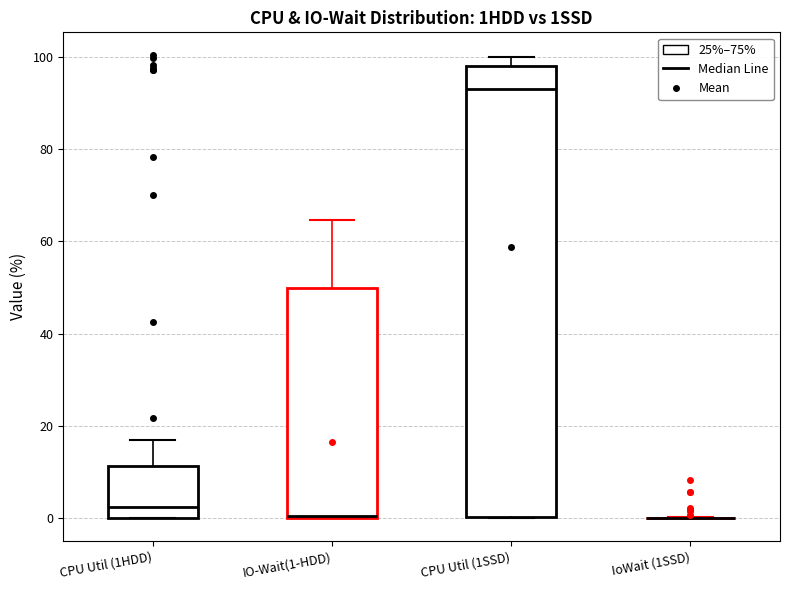

Reading left to right, transcribe this box plot: for each box, give where its median line is, the range the box spans, and where its two whiskers end, as read against the y-axis. The values are not printed on the chart, so give them approximately, as read against the axis.

CPU Util (1HDD): median 2, box 0 to 12, whiskers 0 to 16
IO-Wait(1-HDD): median 0 (drawn on the box's lower edge), box 0 to 50, whiskers 0 to 64
CPU Util (1SSD): median 92, box 0 to 98, whiskers 0 to 100
IoWait (1SSD): box collapsed to a line at 0, whiskers 0 to 0